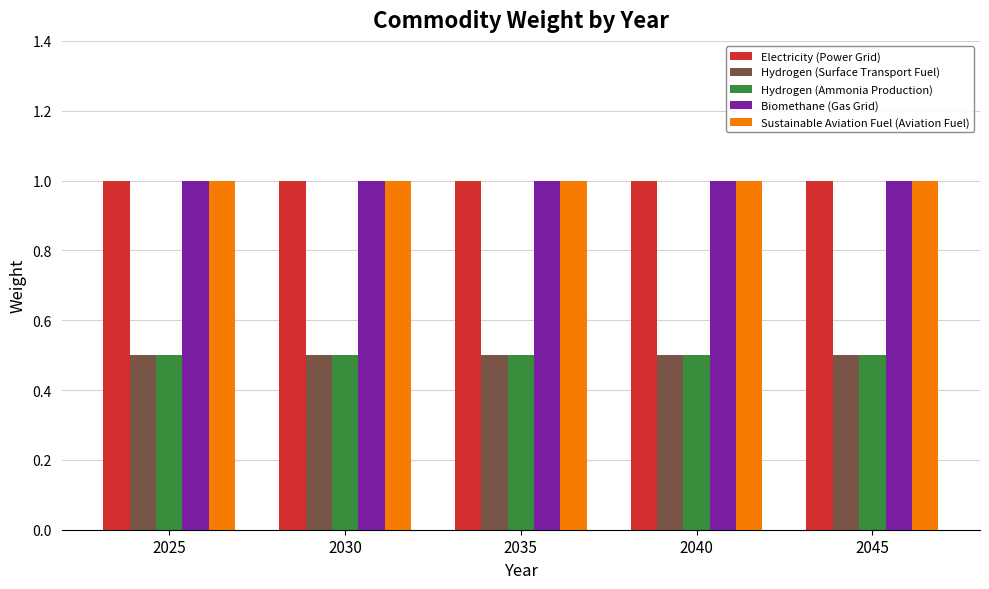

What are all the series names shown in the legend?

Electricity (Power Grid), Hydrogen (Surface Transport Fuel), Hydrogen (Ammonia Production), Biomethane (Gas Grid), Sustainable Aviation Fuel (Aviation Fuel)